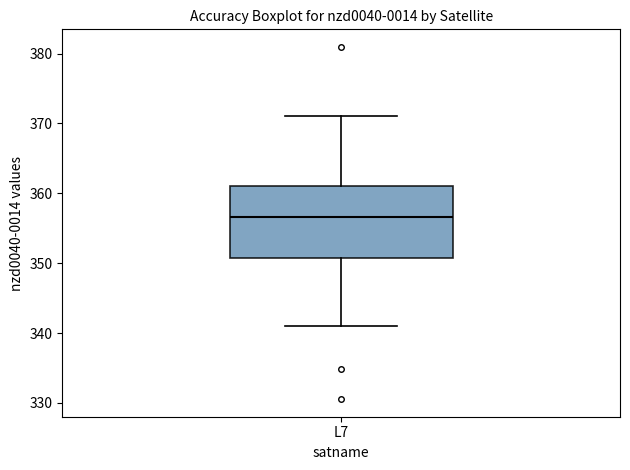

Where does the lower whisker of the box for L7 end on the y-axis? The values are not printed on the chart, so give them approximately, as read against the axis.

341